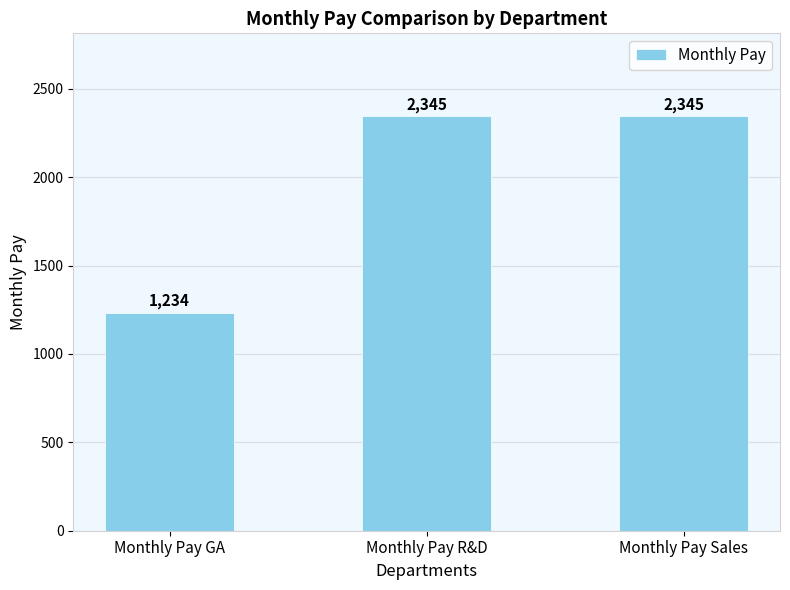

Which has a higher value, Monthly Pay Sales or Monthly Pay GA?

Monthly Pay Sales